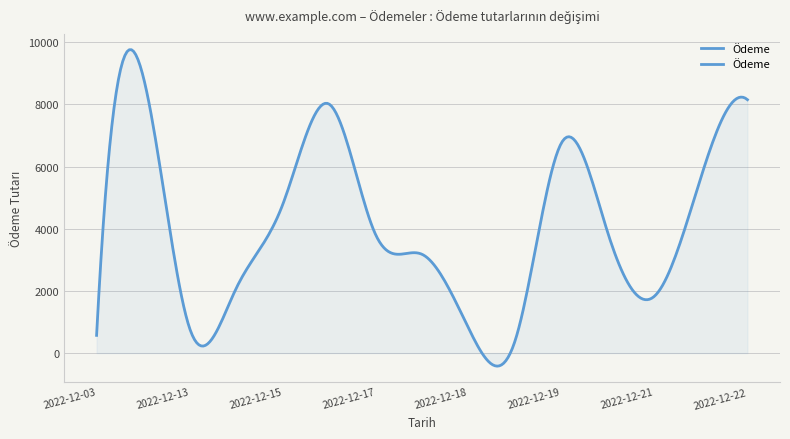

What is the maximum value shown in the chart?

9759.9